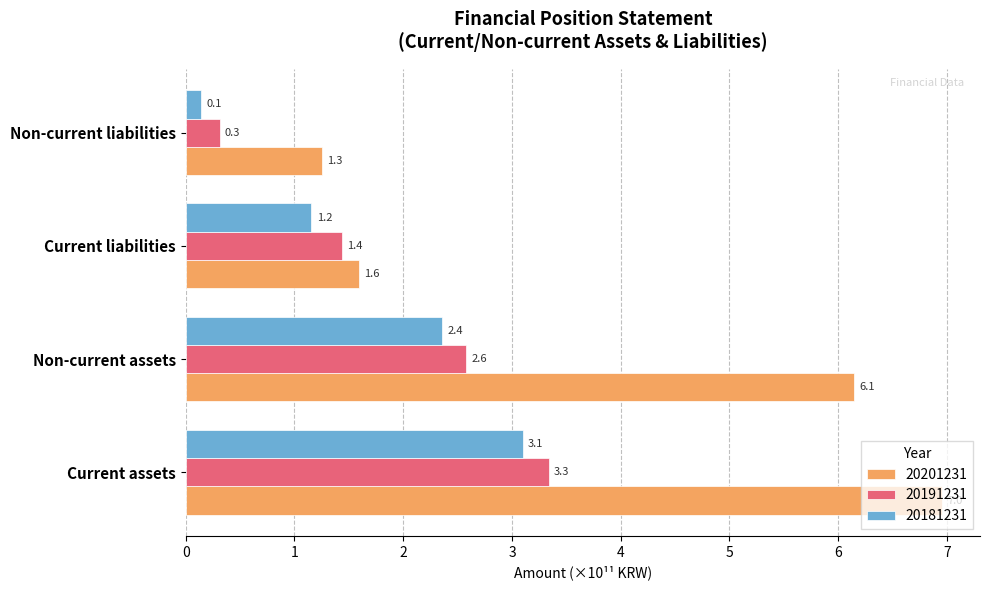

Rank the categories by 20181231 value from highest to lowest.

Current assets, Non-current assets, Current liabilities, Non-current liabilities